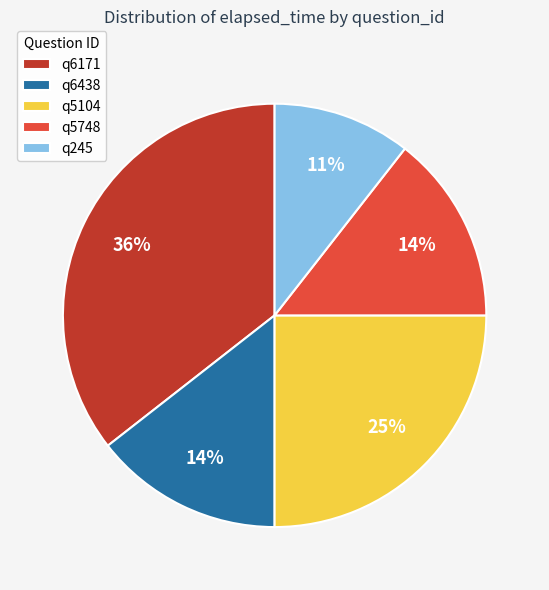

Which category has the biggest portion of the pie?

q6171